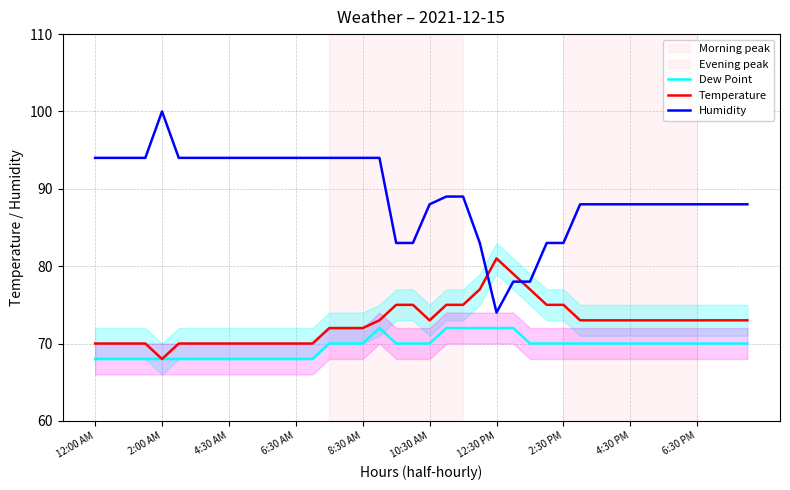

How many distinct data groups are displayed?

3